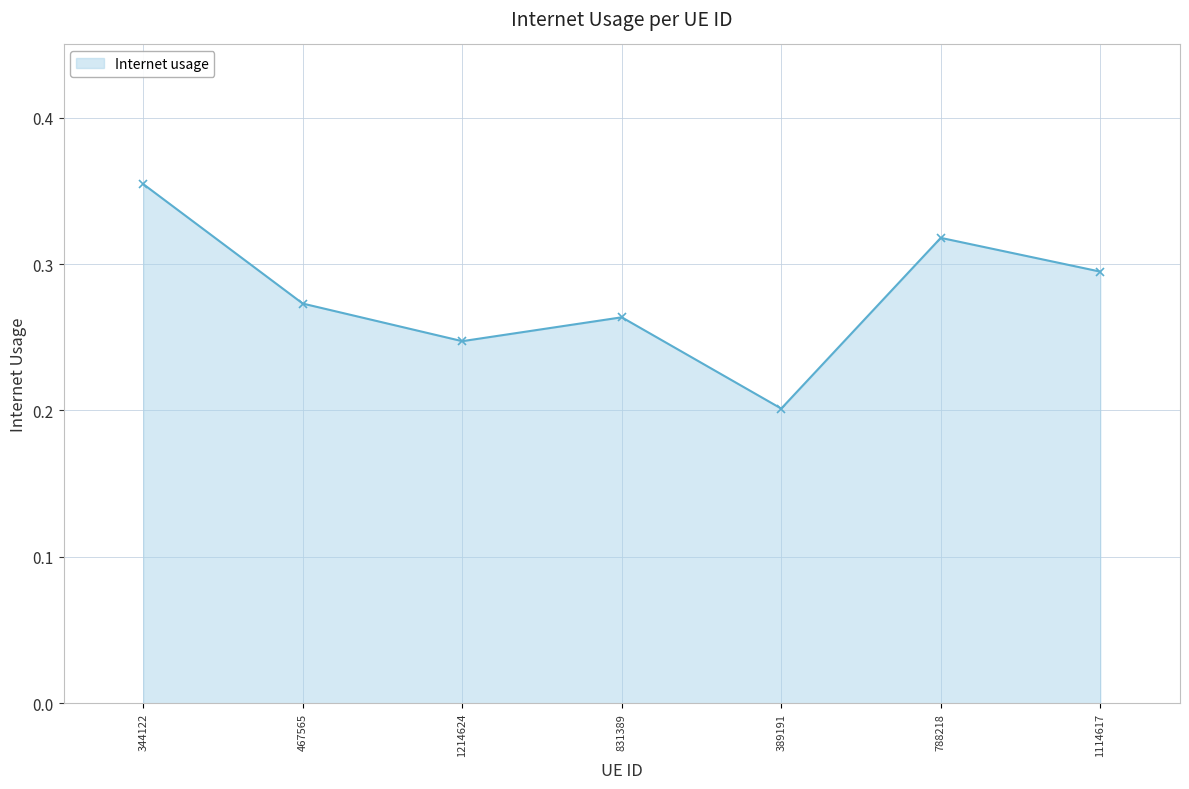

What is the difference between the maximum and second lowest values?

0.1